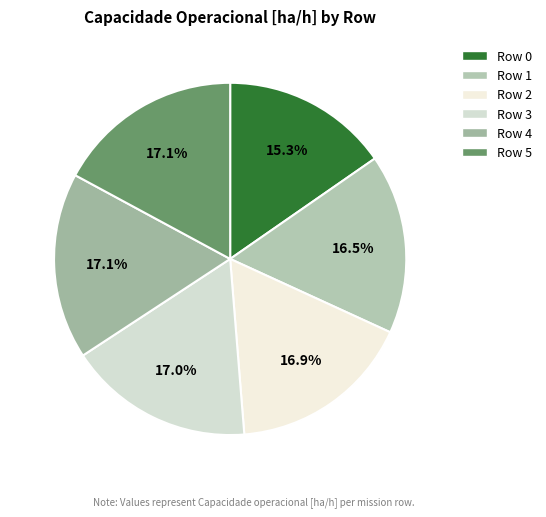

What percentage do Row 2 and Row 0 together represent?

32.2%